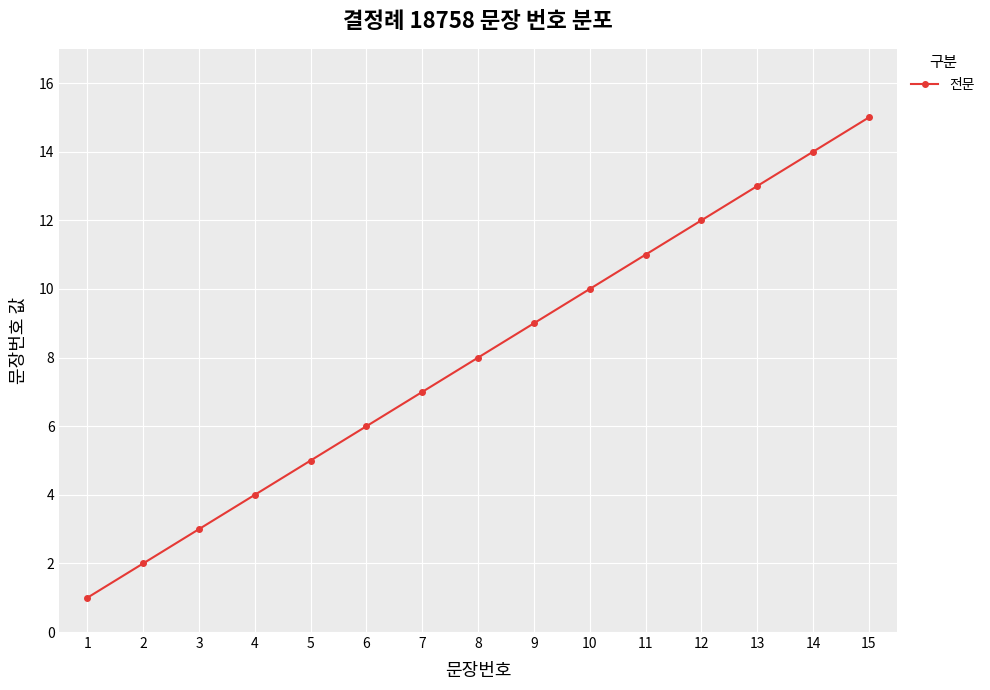

List the labels in order of value, largest first.

15, 14, 13, 12, 11, 10, 9, 8, 7, 6, 5, 4, 3, 2, 1